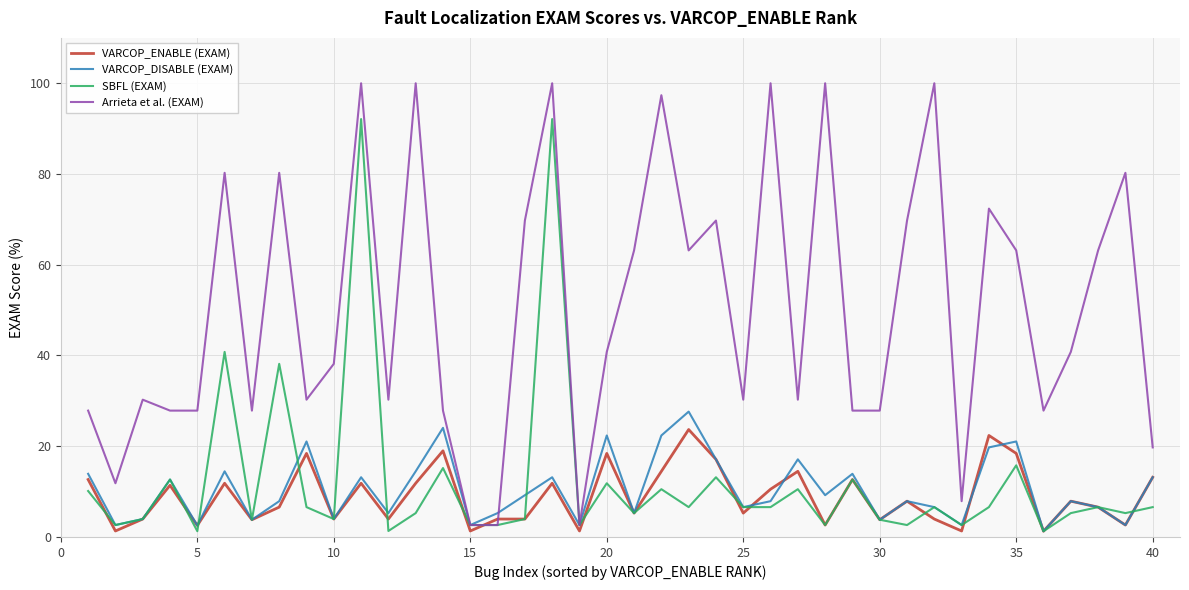

What is the greatest value displayed?

100.0